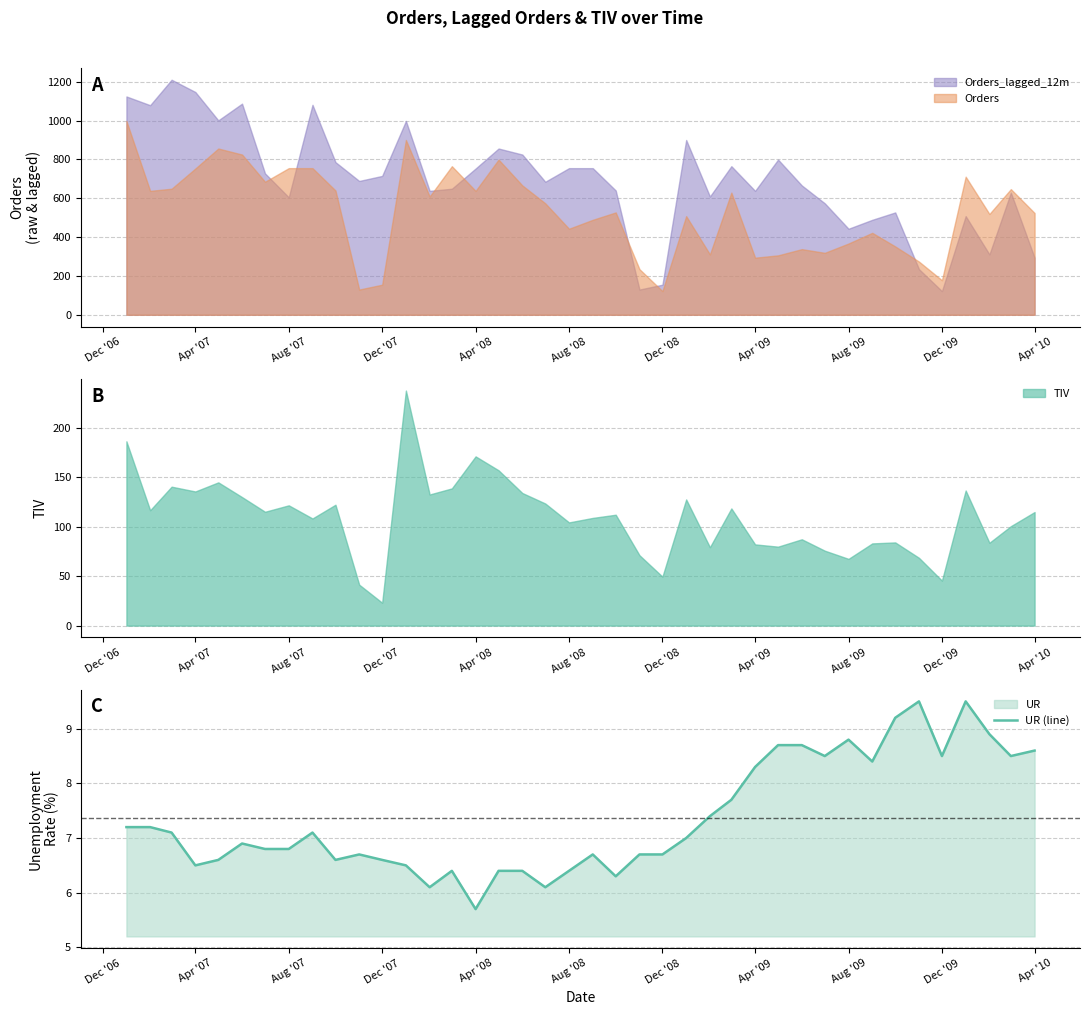

How many points are lower than both their immediate neighbors (excluding endpoints)?

10